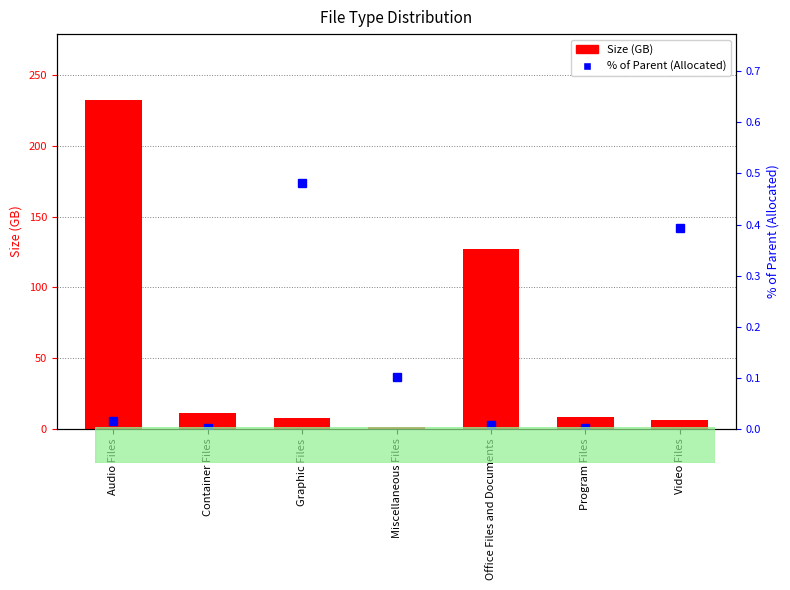

At Container Files, list the series in order from smallest to largest.

% of Parent (Allocated), Size (GB)